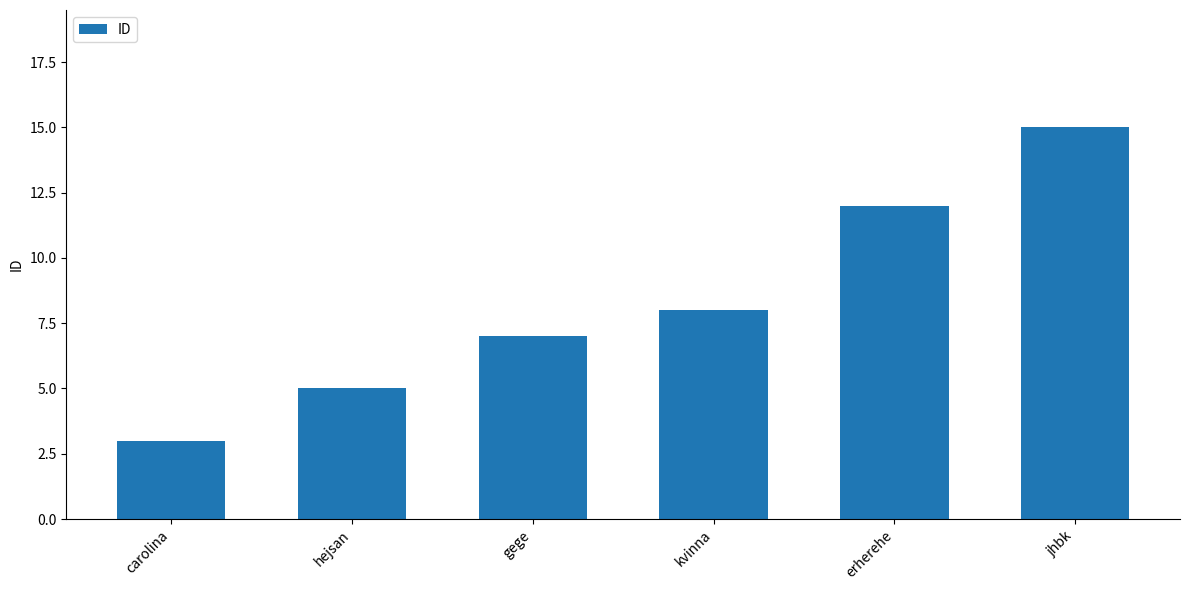

Count the values in the range 5 to 12.

4